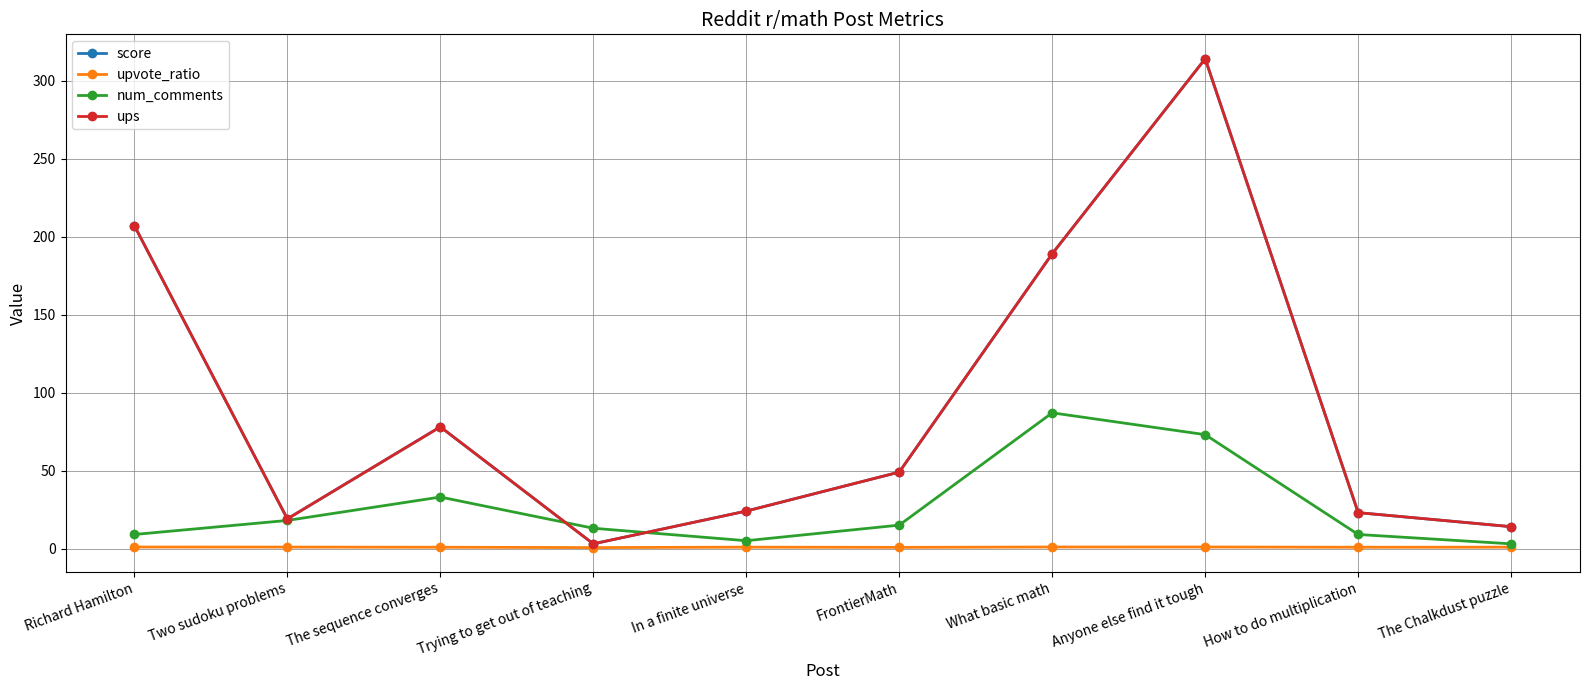

True or false: num_comments has a value of 2.7 at How to do multiplication.

False